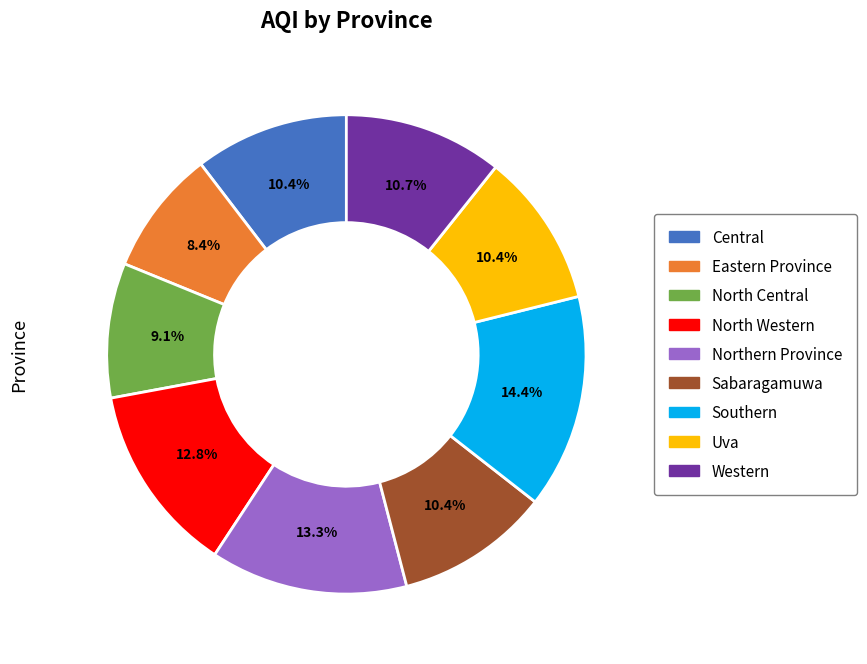

Is it true that Eastern Province is 8% of the pie?

True